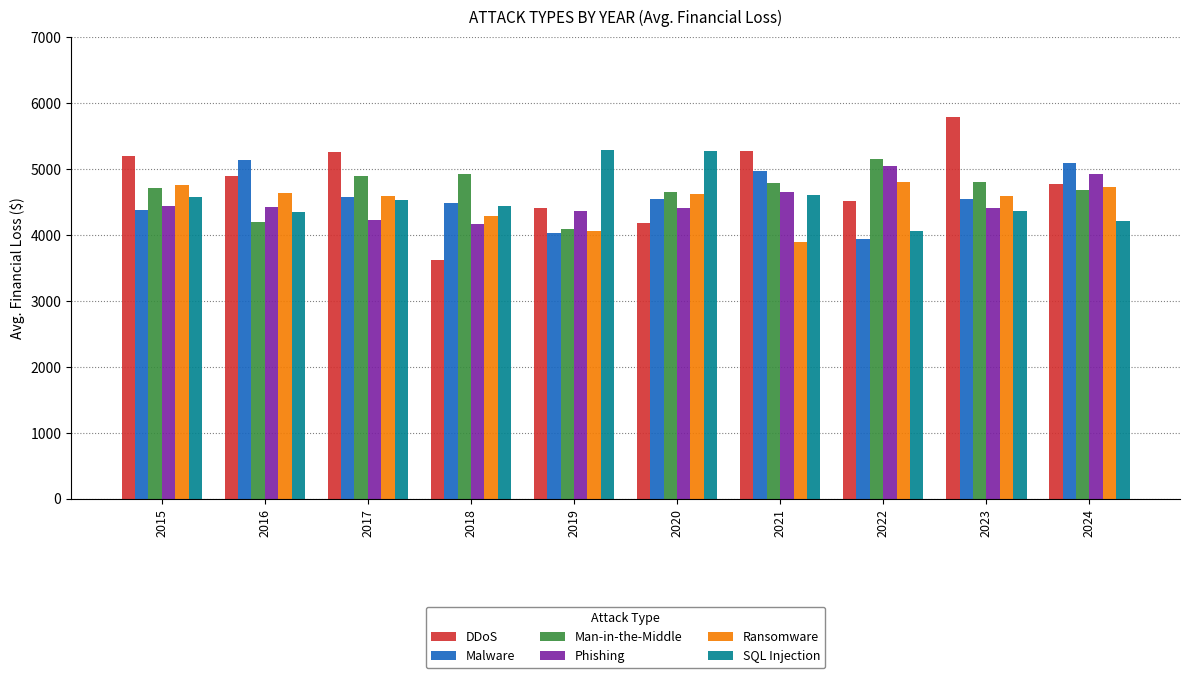

What is the difference between the highest and lowest values at 2019?

1258.3